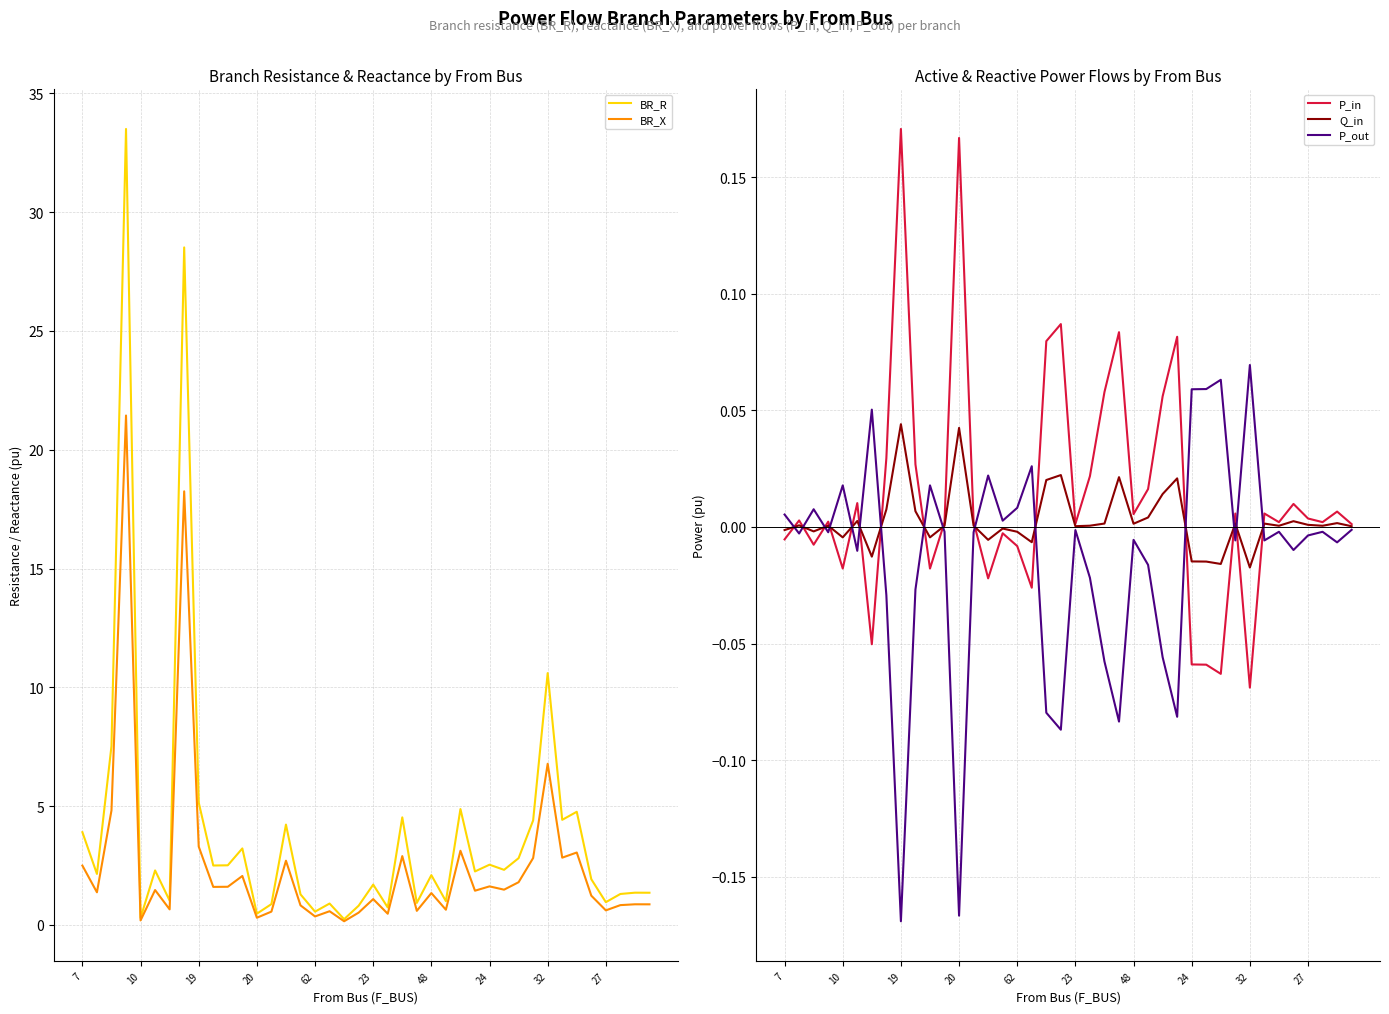

At which label is Q_in closest to 0?

39